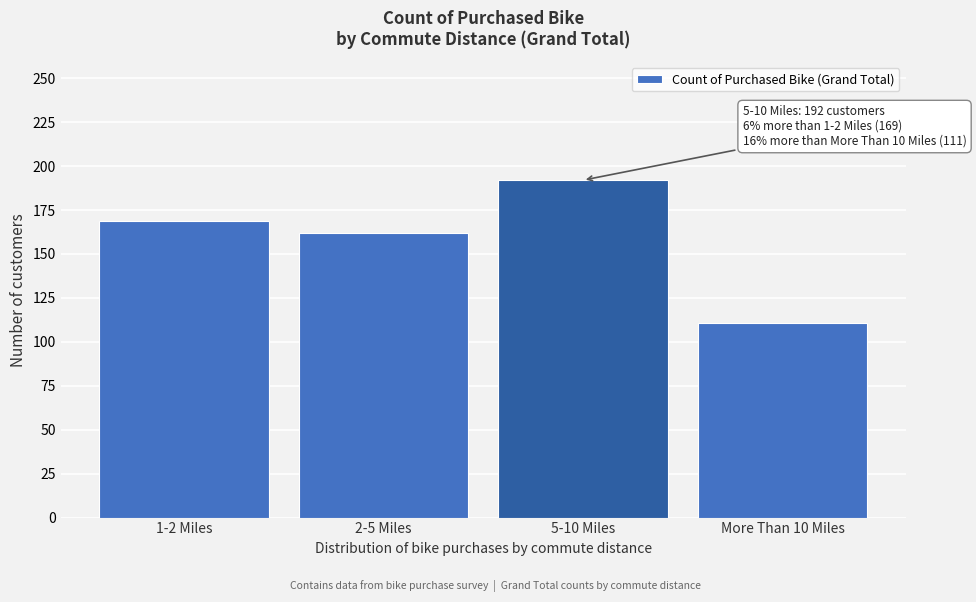

Reading right to left, what are all the values shown in this chart?

111	192	162	169